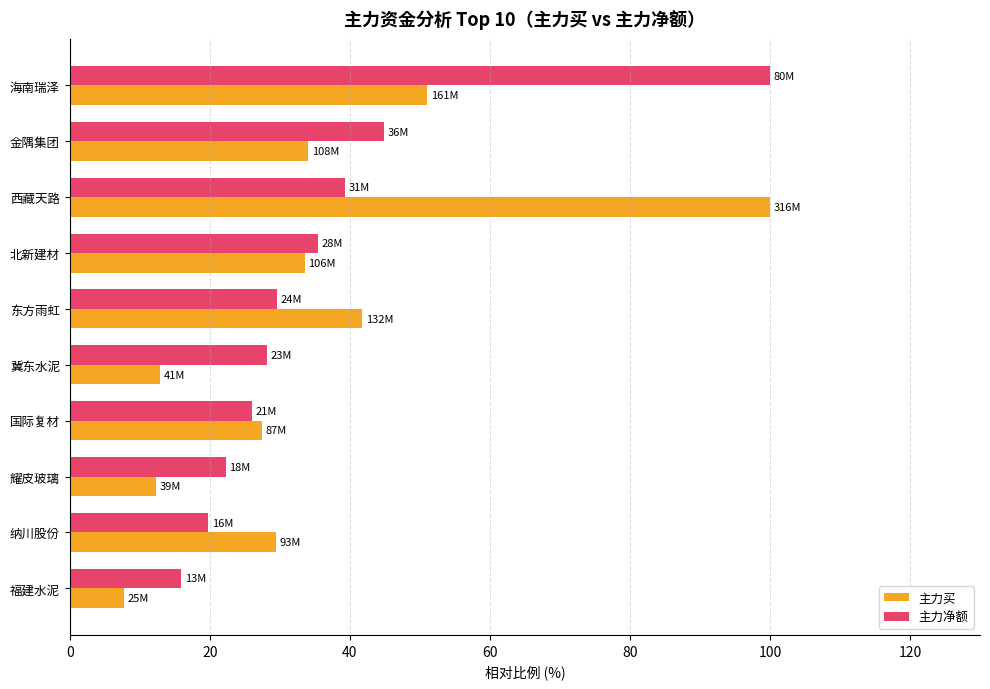

What is the maximum value shown in the chart?

100.0